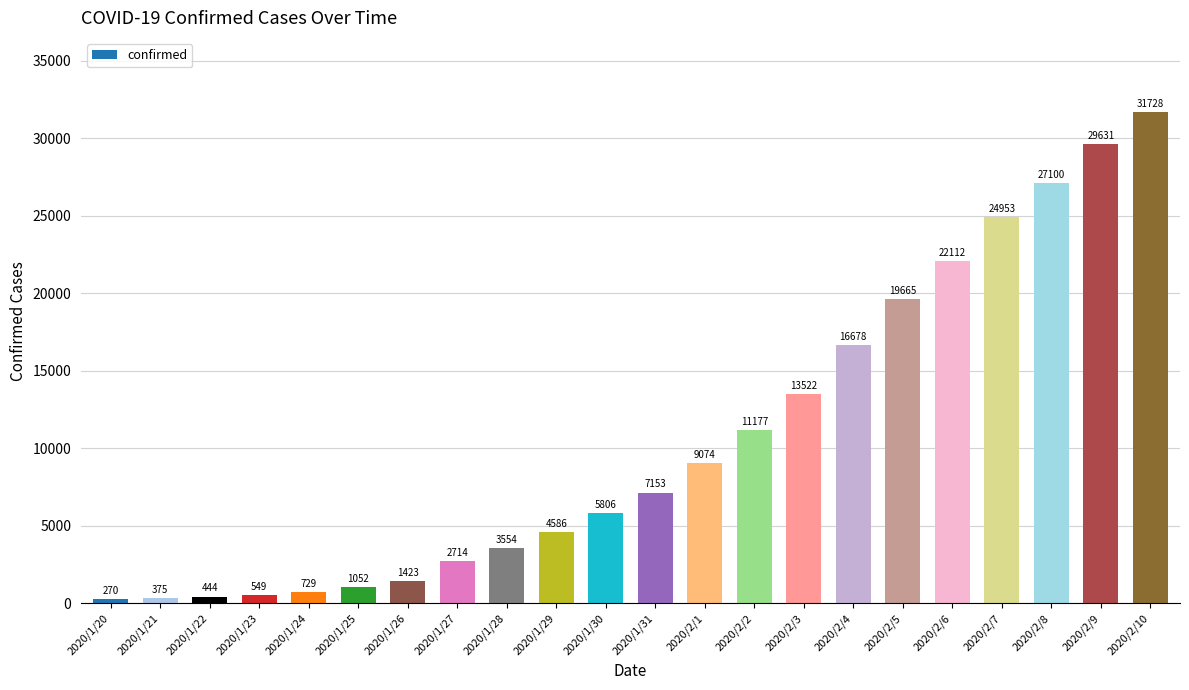

Rank the categories by value from highest to lowest.

2020/2/10, 2020/2/9, 2020/2/8, 2020/2/7, 2020/2/6, 2020/2/5, 2020/2/4, 2020/2/3, 2020/2/2, 2020/2/1, 2020/1/31, 2020/1/30, 2020/1/29, 2020/1/28, 2020/1/27, 2020/1/26, 2020/1/25, 2020/1/24, 2020/1/23, 2020/1/22, 2020/1/21, 2020/1/20